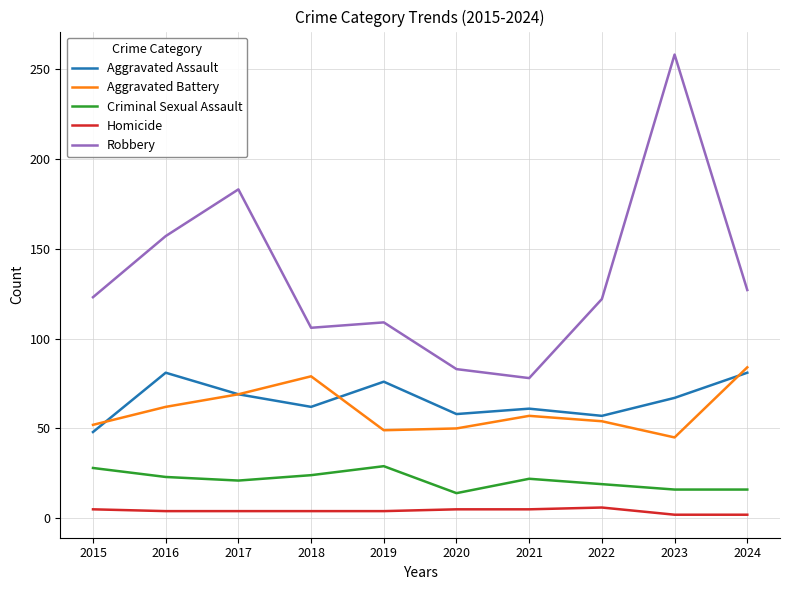

What is the maximum value shown in the chart?

258